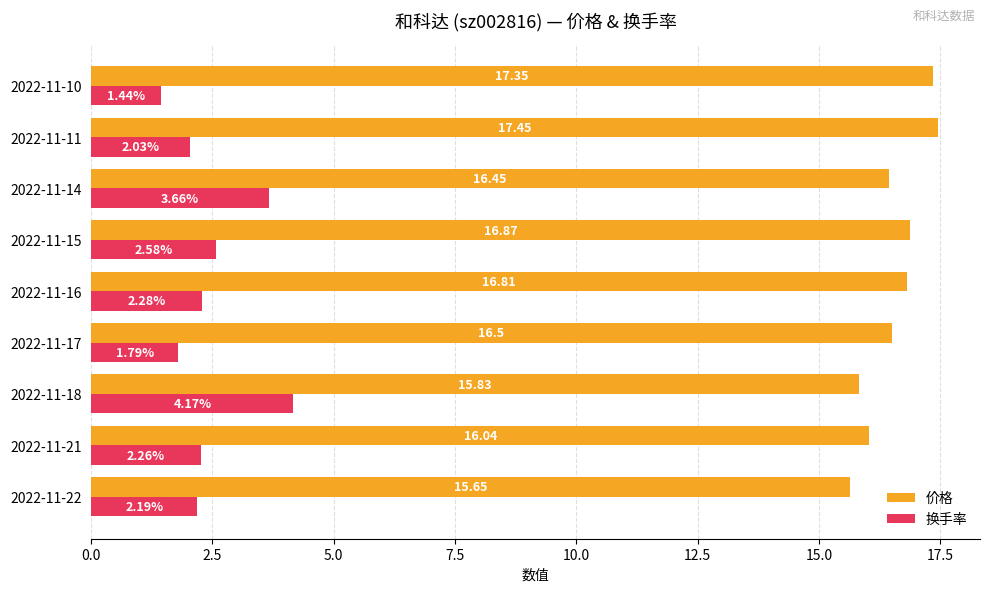

Which series has the largest range (max minus min)?

换手率